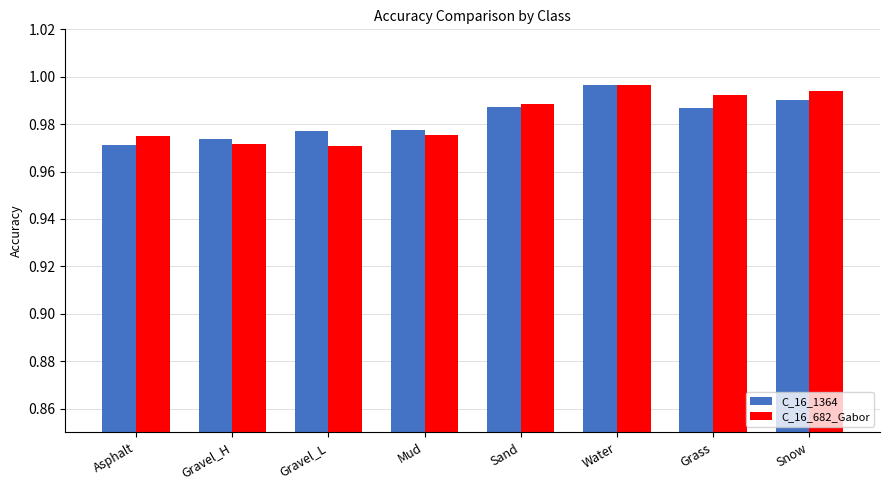

At how many categories does at least one series exceed 0?

8